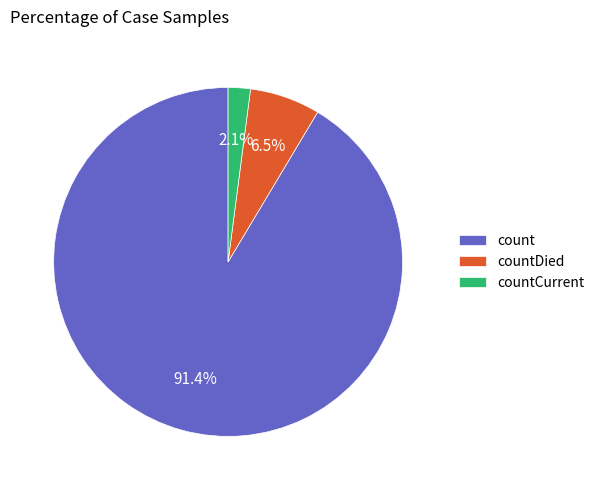

How much of the chart is everything except countDied?

93.5%